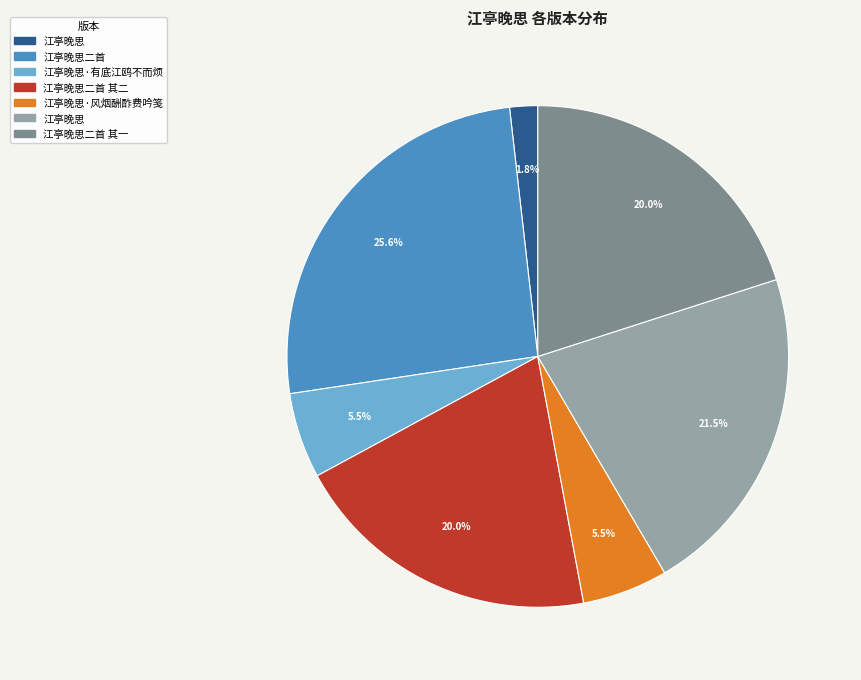

Is there any slice that represents more than half of the pie?

No